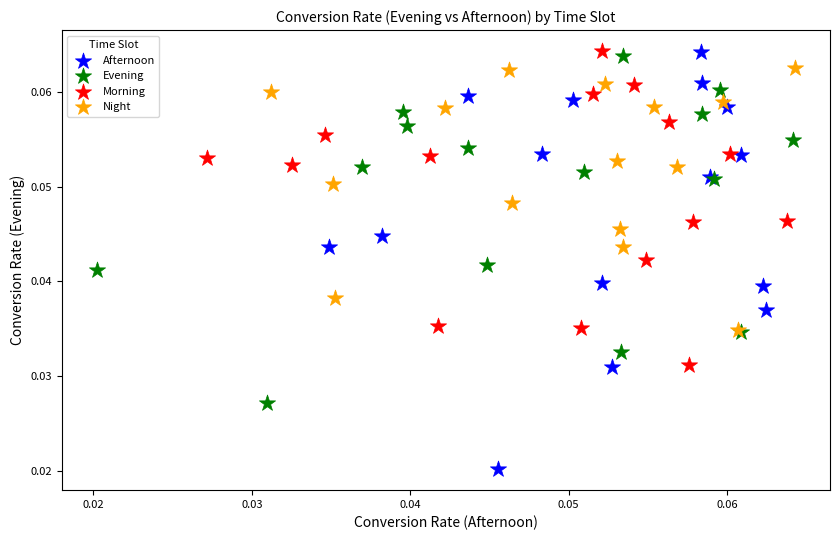

Which series has the largest Y range (max minus min)?

Afternoon